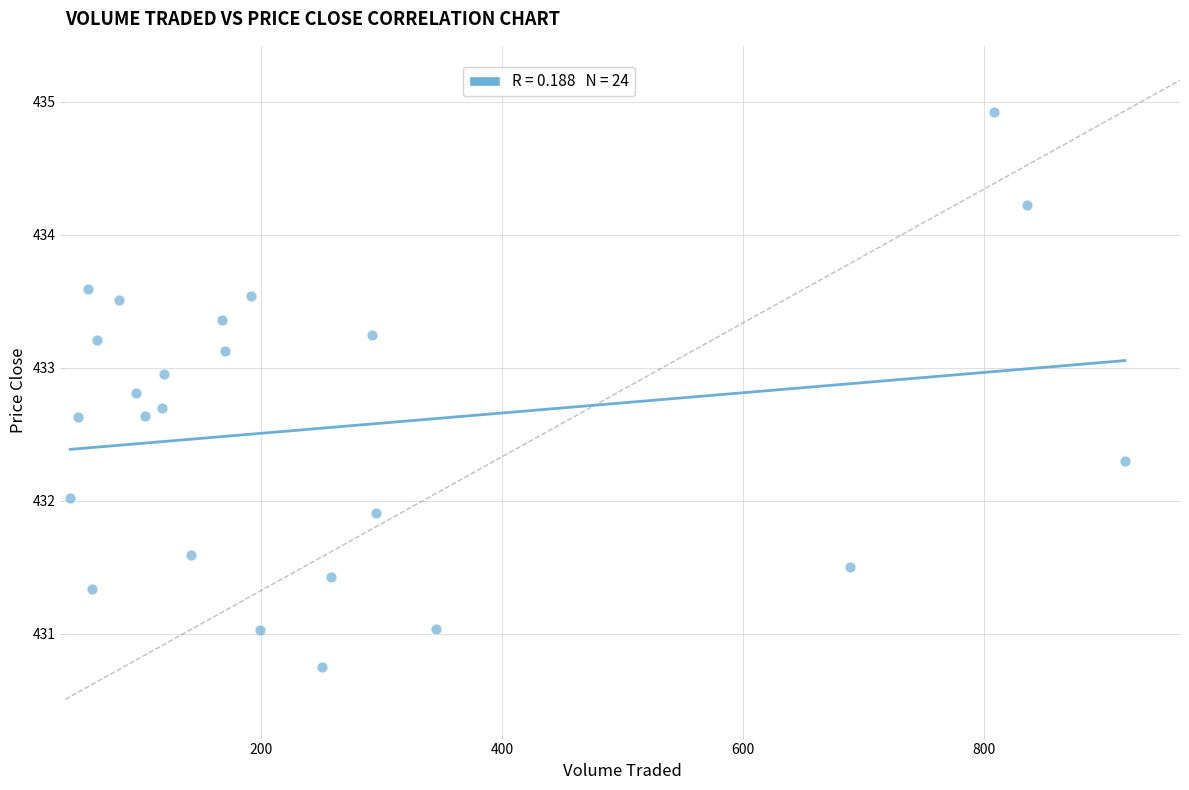

What is the range of Y values (max minus min)?

4.2